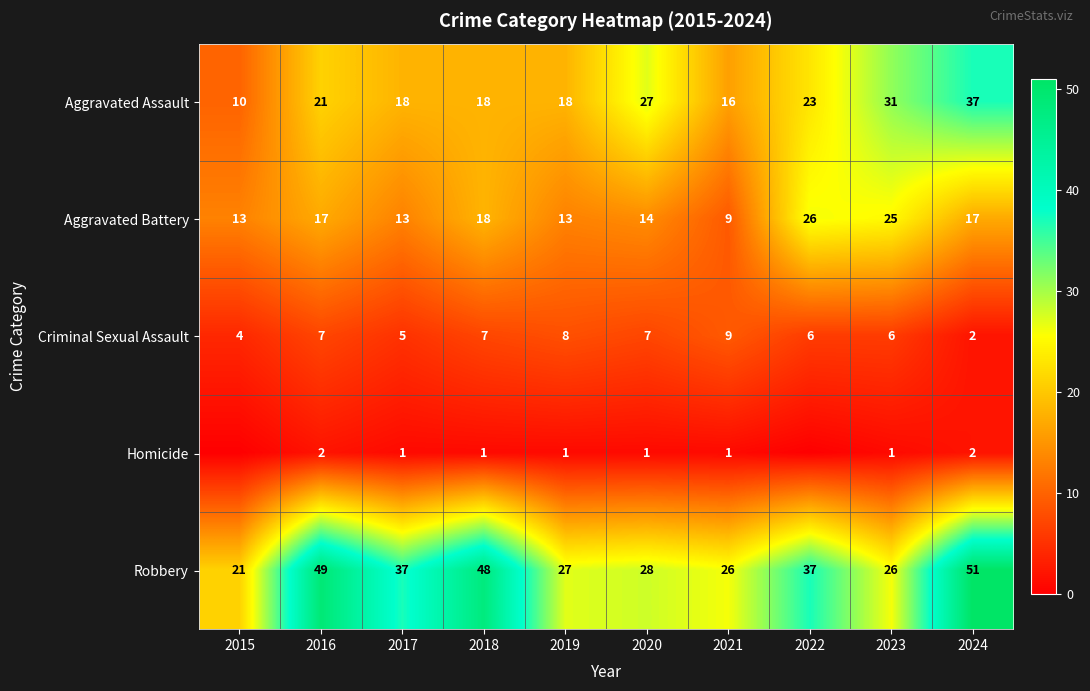

What is the lowest value of the Aggravated Battery series?

9